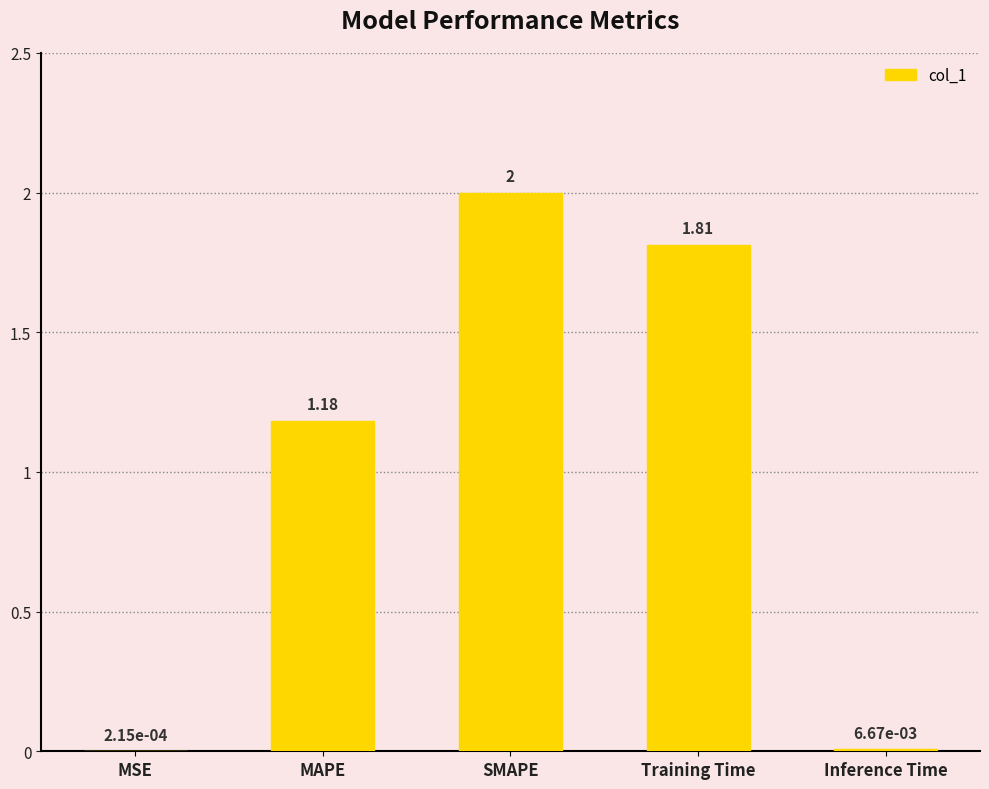

Between MAPE and SMAPE, which is larger?

SMAPE